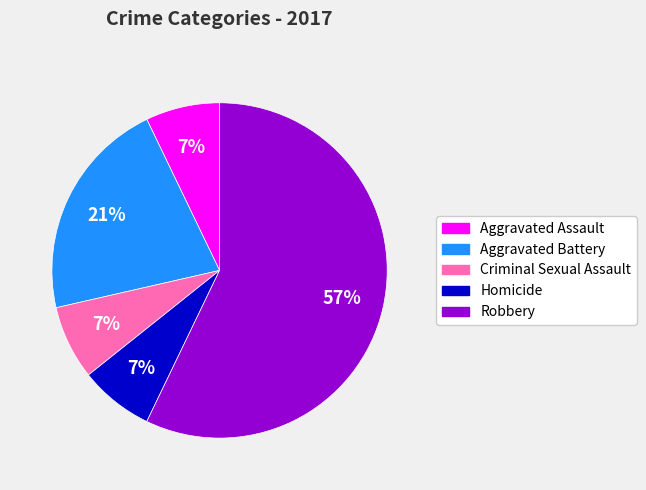

To the nearest percent, what is the average slice percentage?

20%